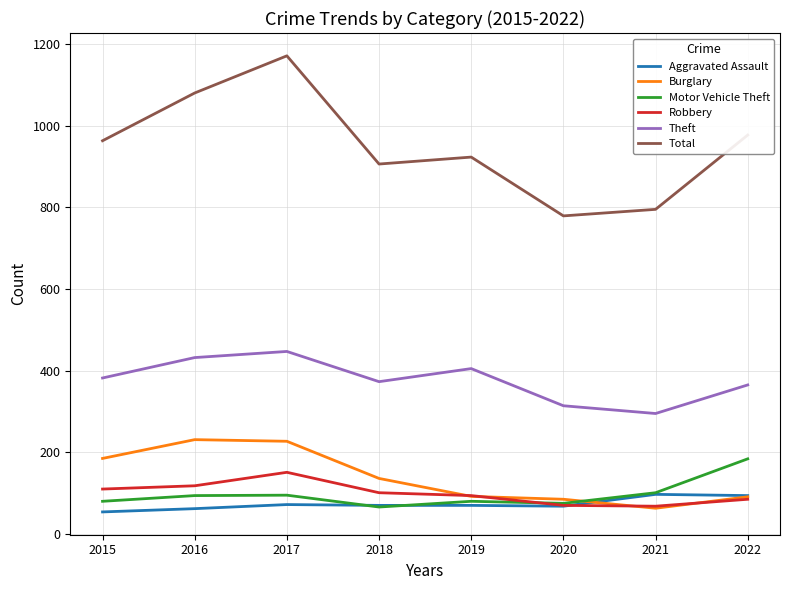

What is the maximum value shown in the chart?

1171